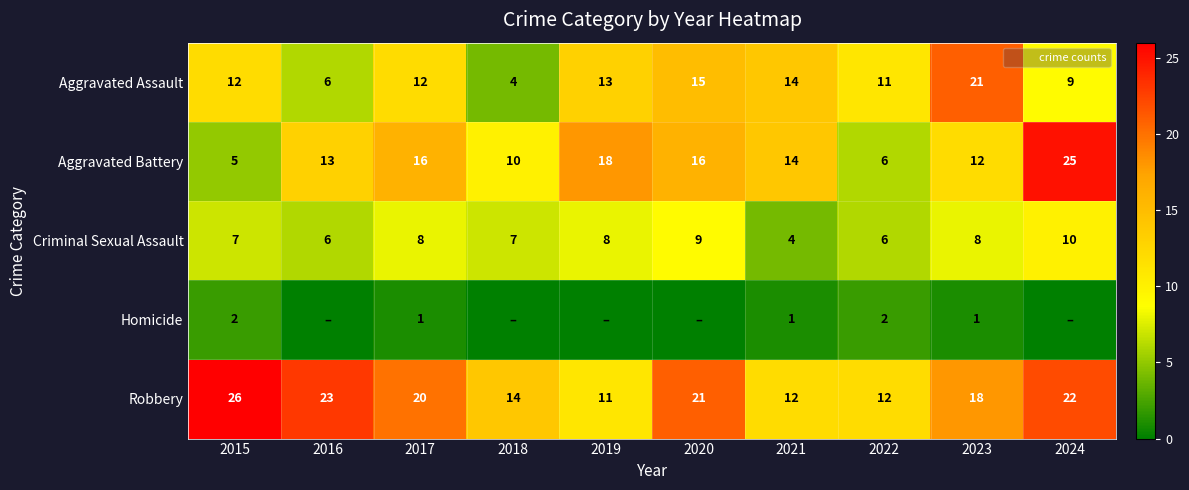

True or false: Criminal Sexual Assault has a value of 10 at 2024.

True